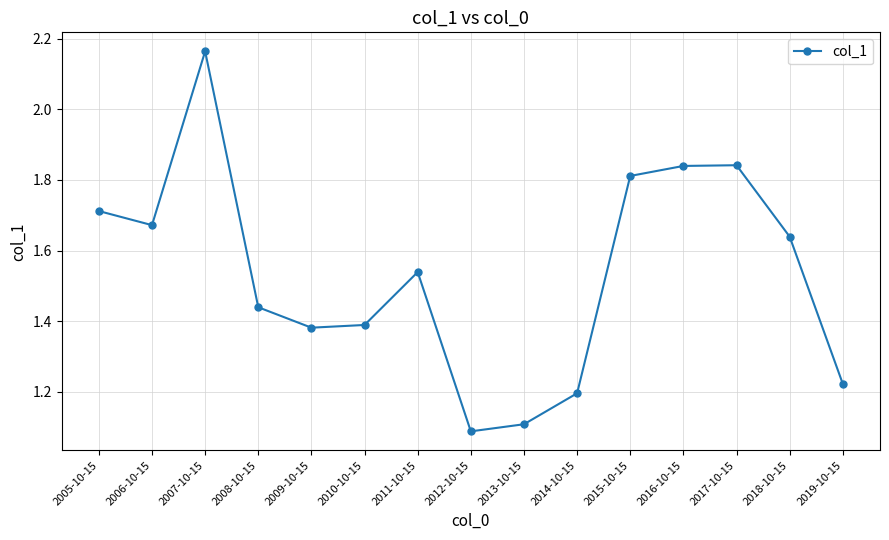

The chart shows a value of 0.4 at 2018-10-15. True or false?

False